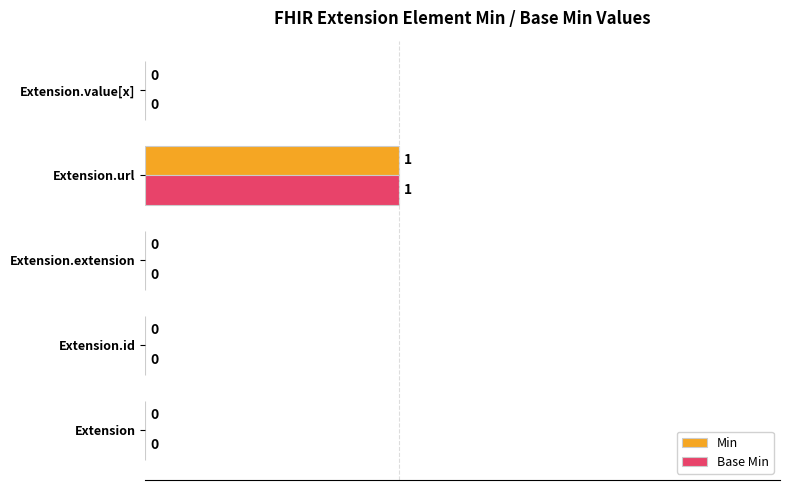

At which category is the sum across all series the highest?

Extension.url